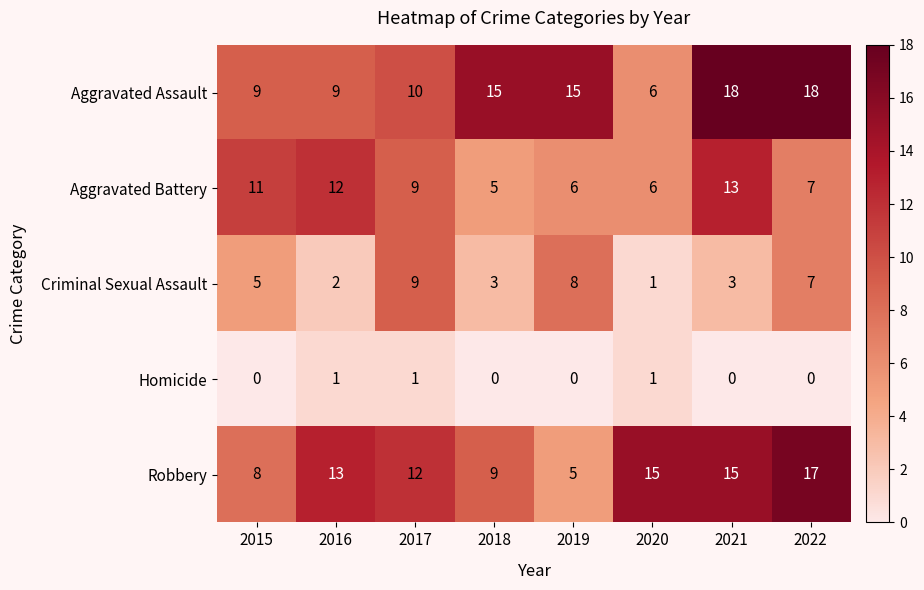

Rank the series by their maximum value, from lowest to highest.

Homicide, Criminal Sexual Assault, Aggravated Battery, Robbery, Aggravated Assault